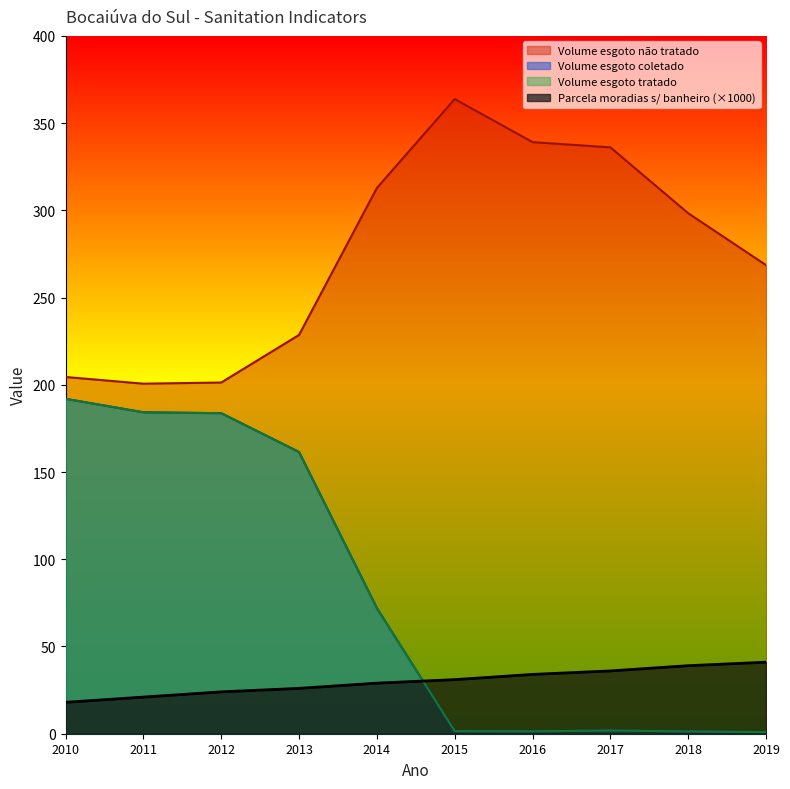

What is the difference between the maximum and minimum values in the Volume_de_esgoto_tratado series?

191.0